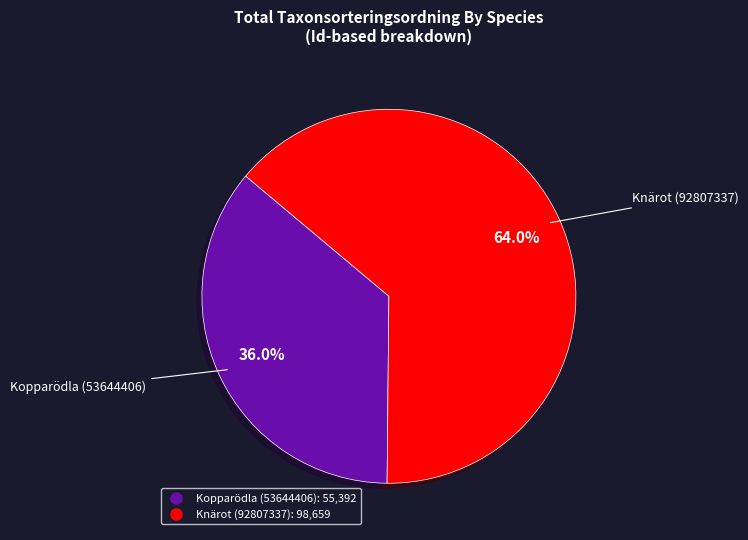

The Knärot (92807337) slice represents 64% of the pie. True or false?

True